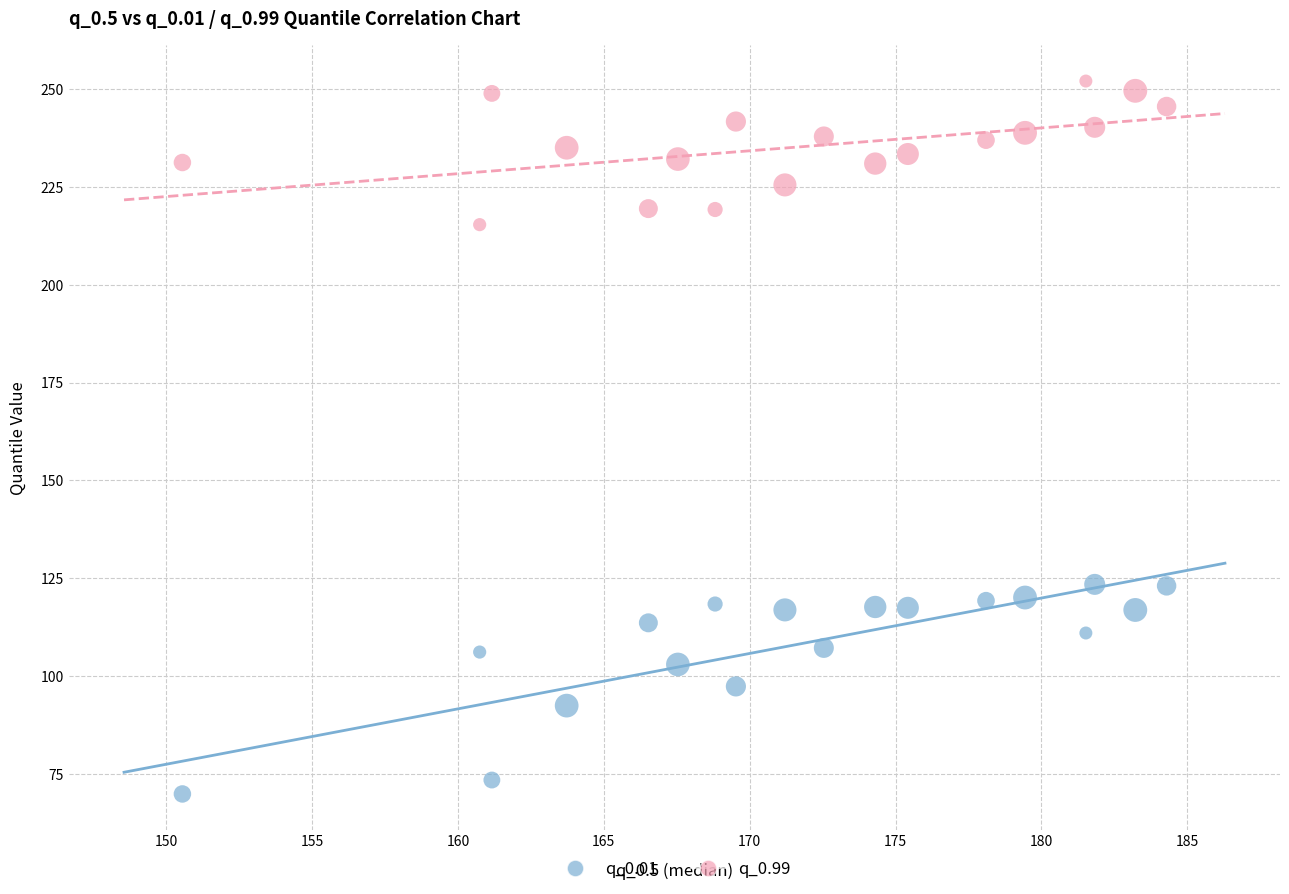

What are all the series names shown in the legend?

q_0.01, q_0.99